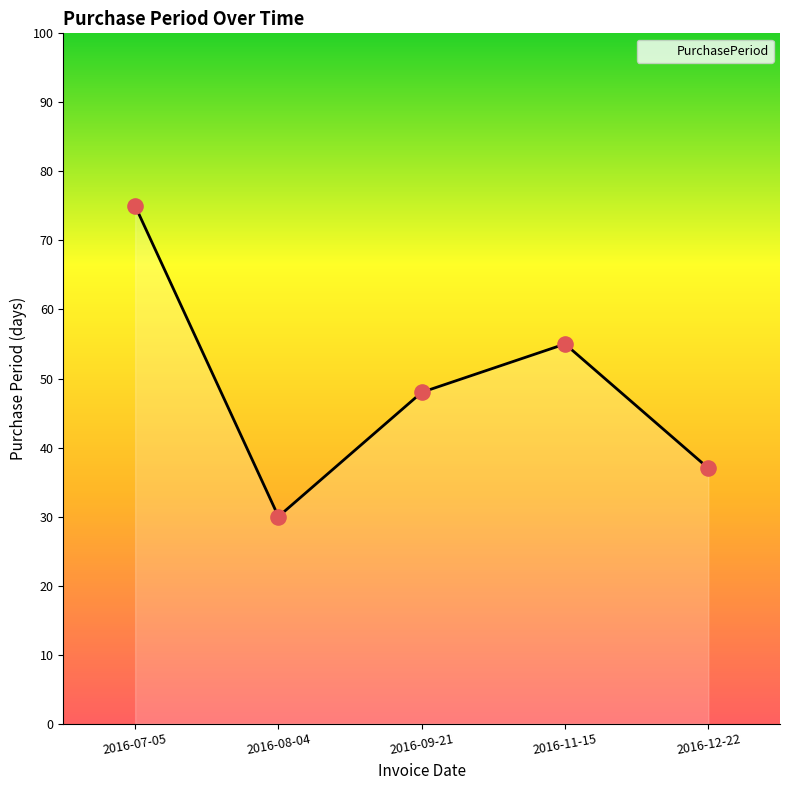

What is the ratio of the value at 2016-08-04 to the value at 2016-12-22?

0.8